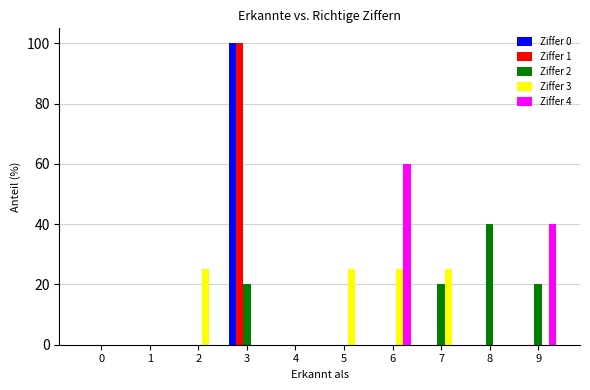

Reading right to left, list all the values displayed in this chart.

Ziffer 0: 0	0	0	0	0	0	100	0	0	0
Ziffer 1: 0	0	0	0	0	0	100	0	0	0
Ziffer 2: 20	40	20	0	0	0	20	0	0	0
Ziffer 3: 0	0	25	25	25	0	0	25	0	0
Ziffer 4: 40	0	0	60	0	0	0	0	0	0